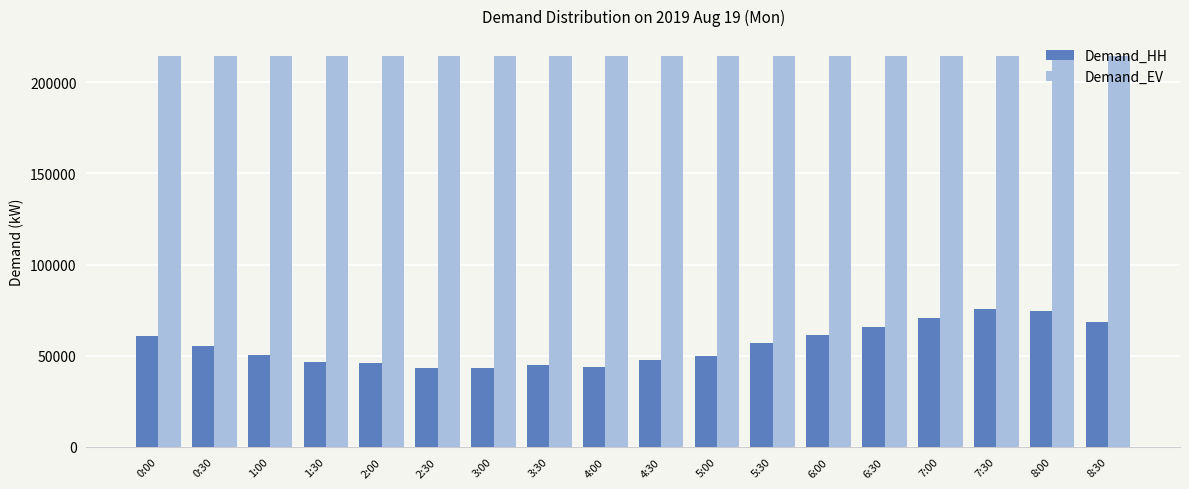

How many bars are there in total?

36